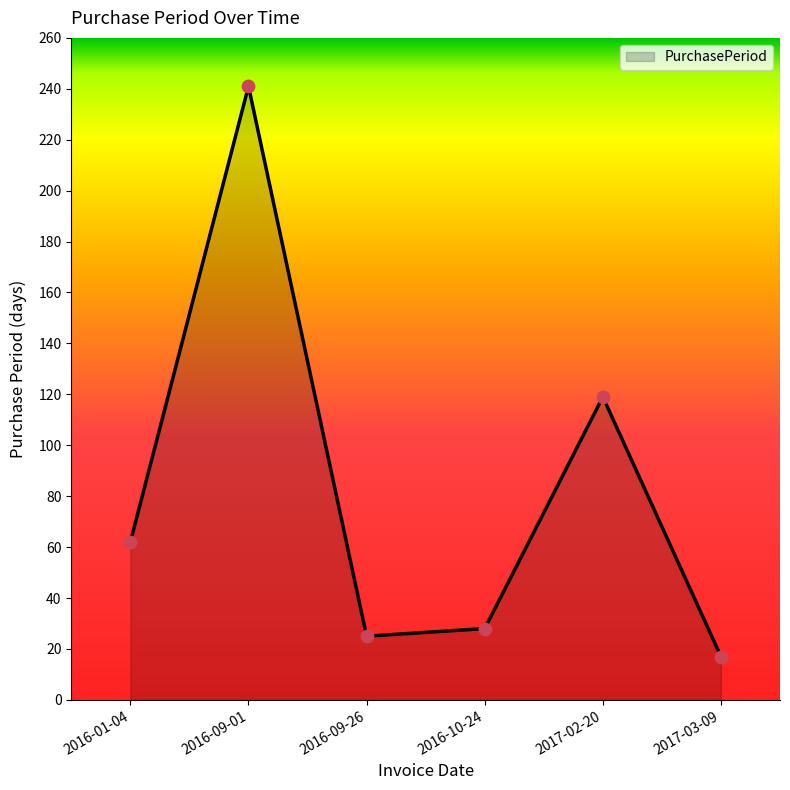

What is the ratio of the value at 2016-01-04 to the value at 2017-02-20?

0.5